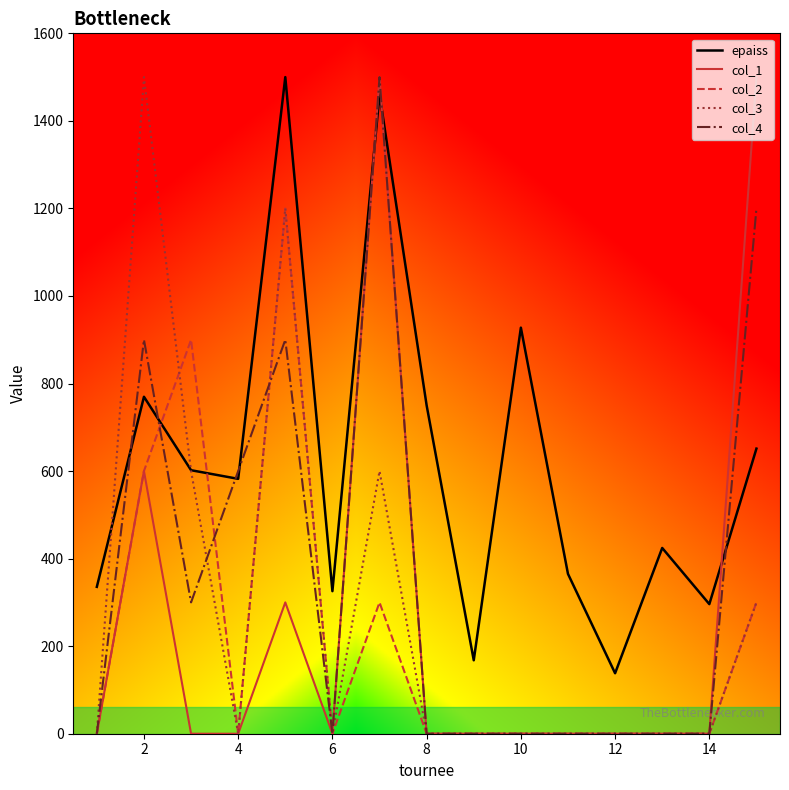

How many col_2 values are between 0 and 300?

12